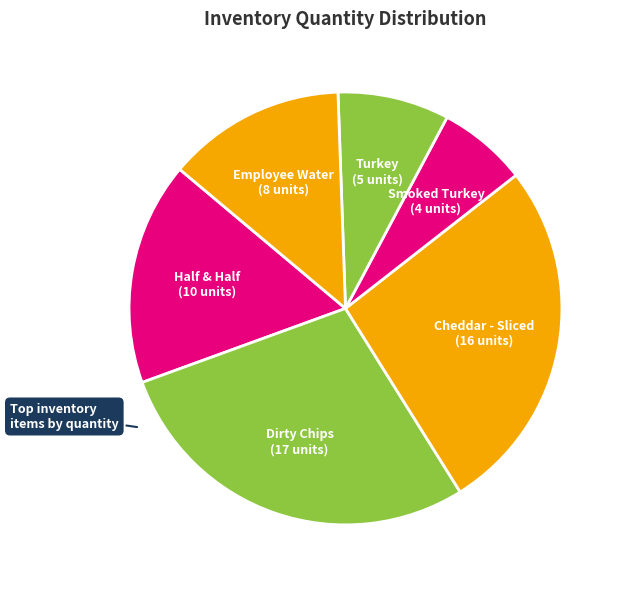

Count the number of slices in the pie.

6